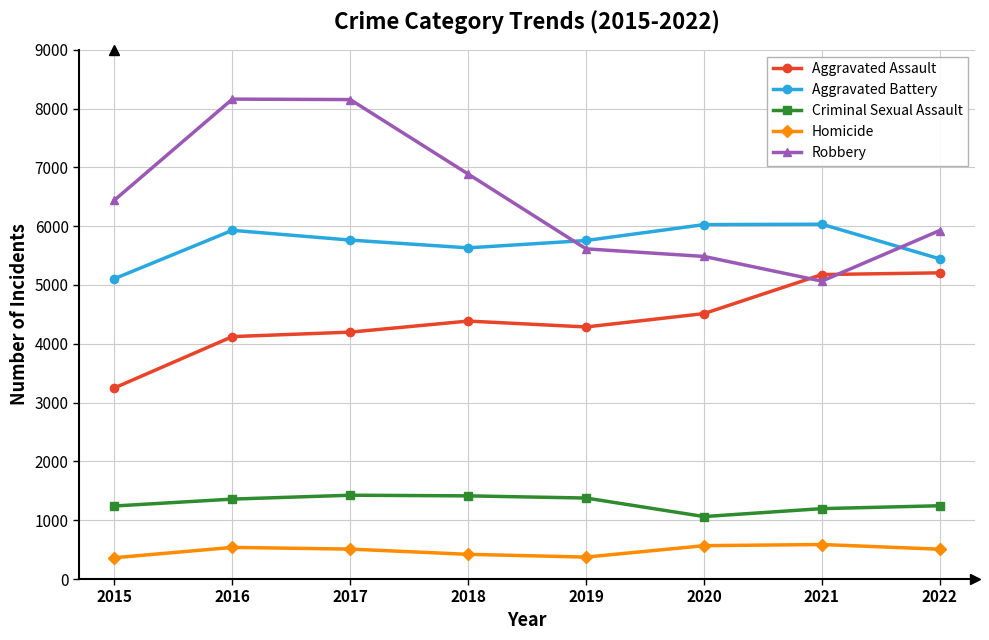

What value does the Criminal Sexual Assault series have at 2015?

1242